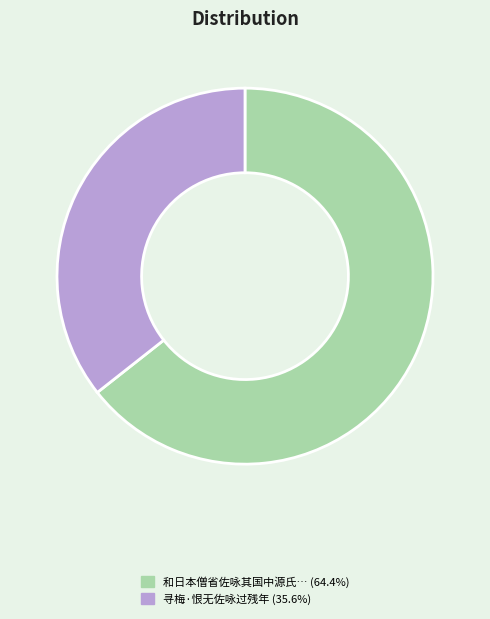

Approximately how many times larger is the value at 寻梅·恨无佐咏过残年 (35.6%) compared to 和日本僧省佐咏其国中源氏… (64.4%)?

0.6